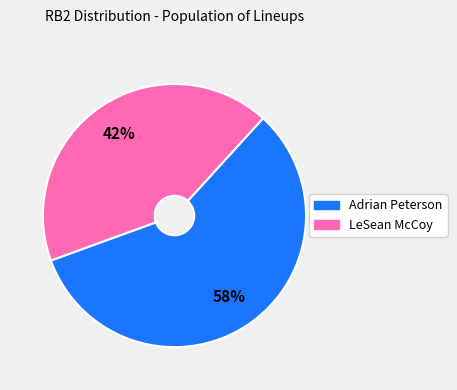

Combined, do LeSean McCoy and Adrian Peterson account for over 50%?

Yes